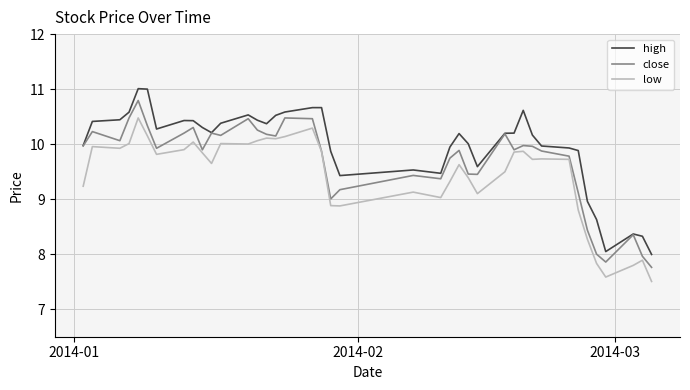

What is the minimum value shown in the chart?

7.5